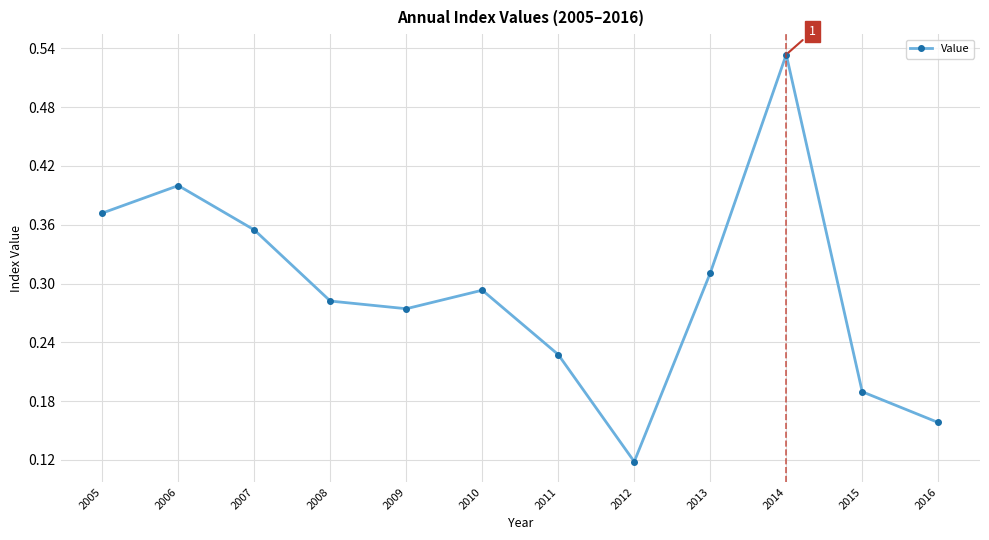

Count the number of categories in the chart.

12